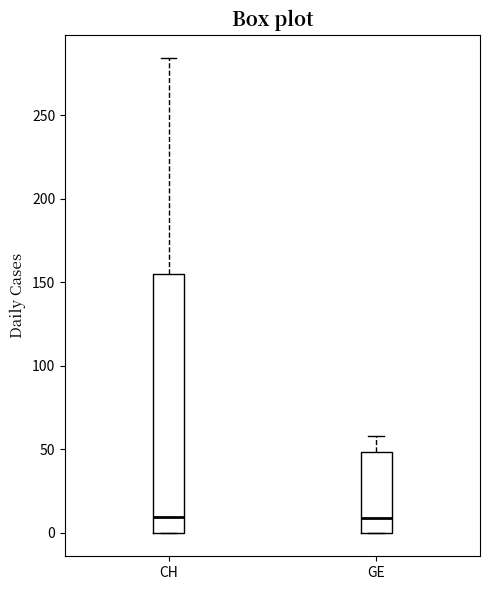

Where is the lower edge of the box for GE on the y-axis? The values are not printed on the chart, so give them approximately, as read against the axis.

0